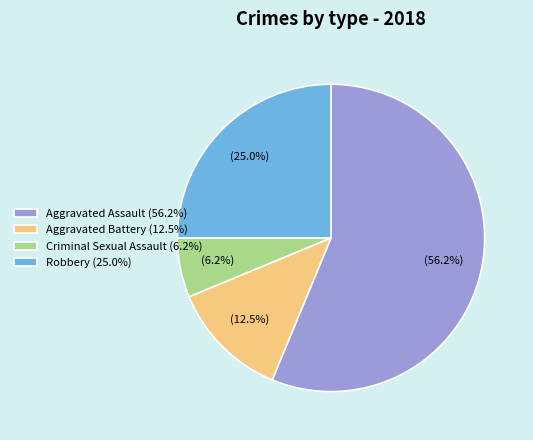

Is there any slice that represents more than half of the pie?

Yes